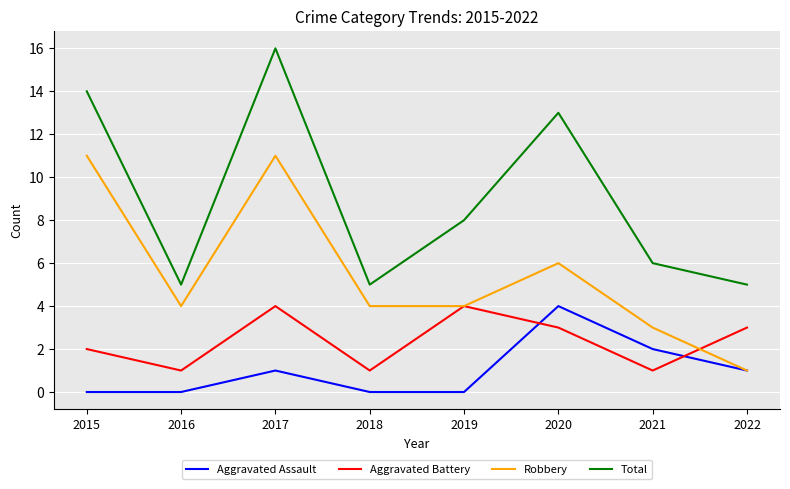

Which series has the widest spread of values?

Total